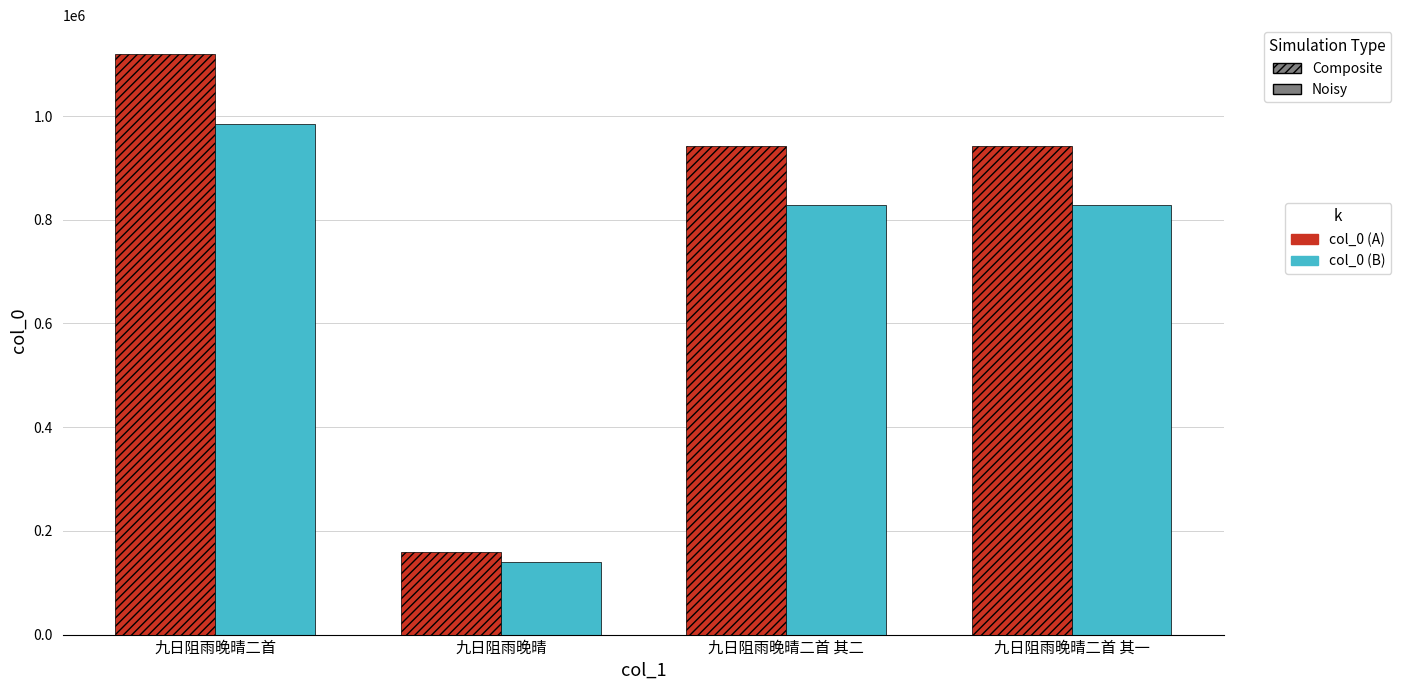

At which category is the sum across all series the highest?

九日阻雨晚晴二首